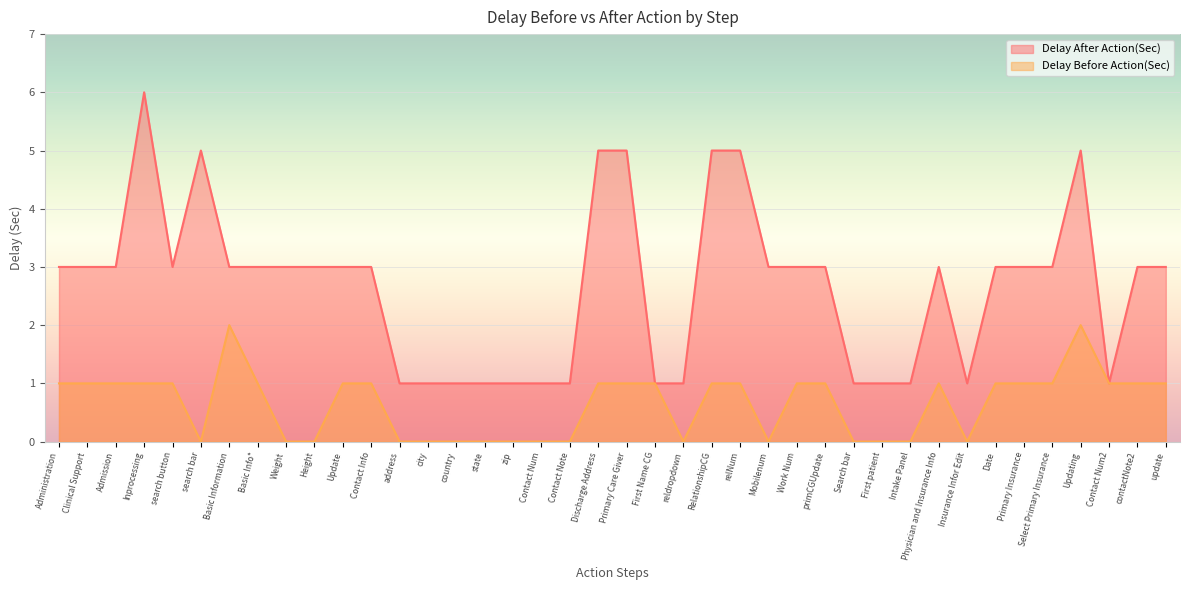

What is the value of the Delay Before Action(Sec) point at the 5th from the left?

1